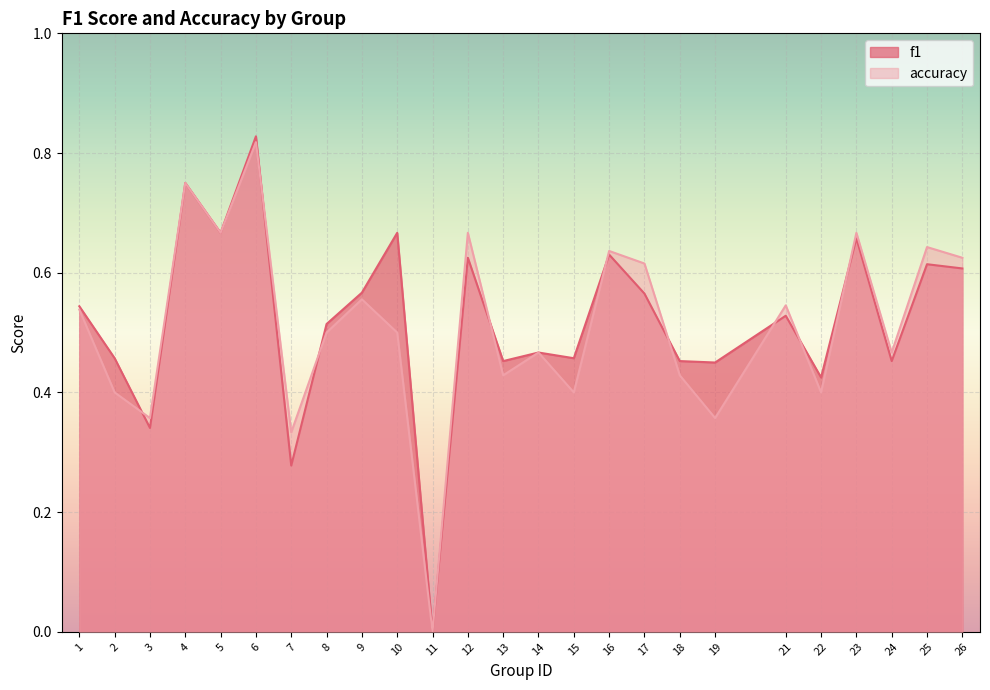

What is the sum of the f1 values at 2 and 17?

1.0